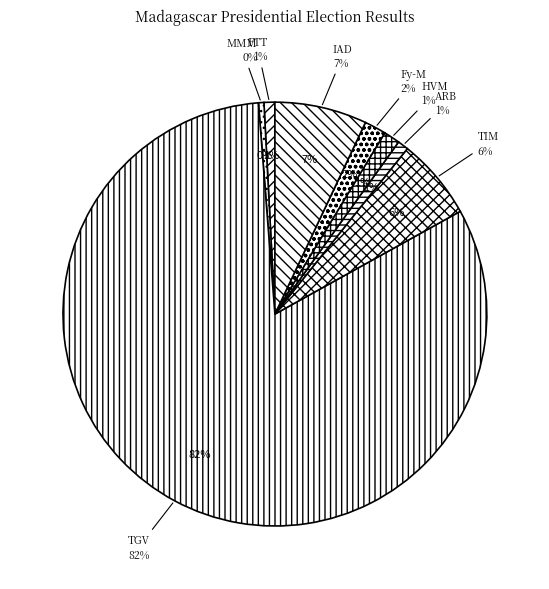

Is RANDRIANASOLONIAIKO Siteny (IAD) the majority of the pie?

No